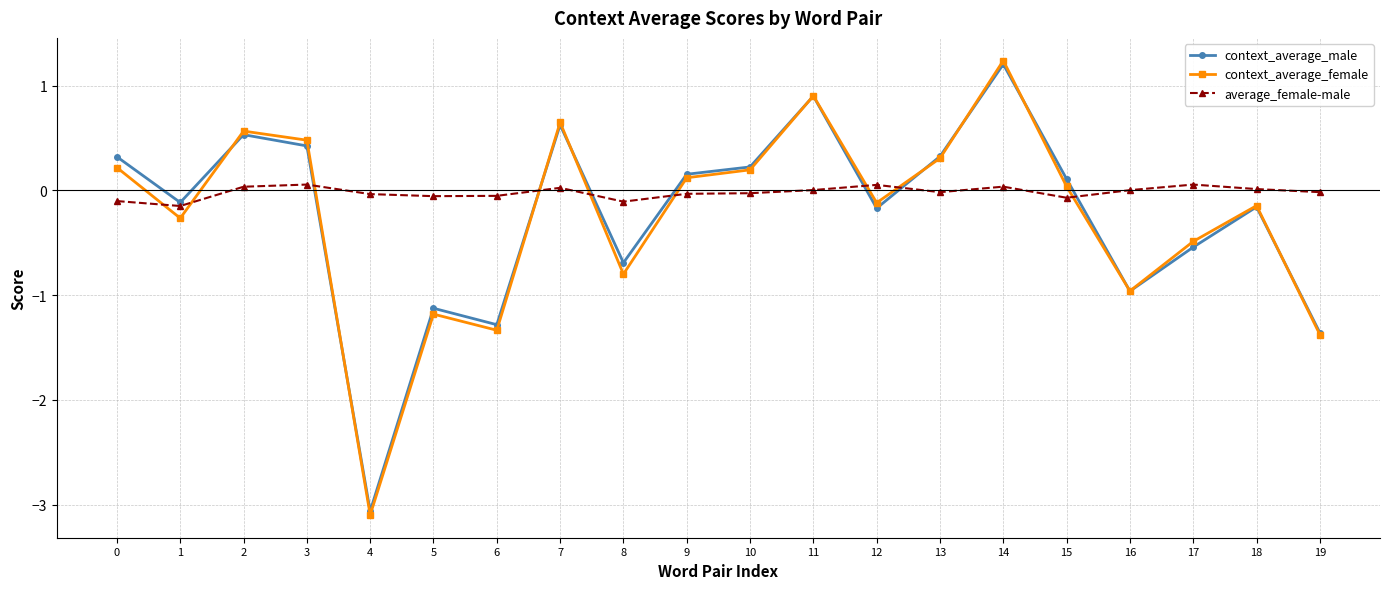

What is the difference between the second highest and second lowest values in the context_average_male series?

2.3